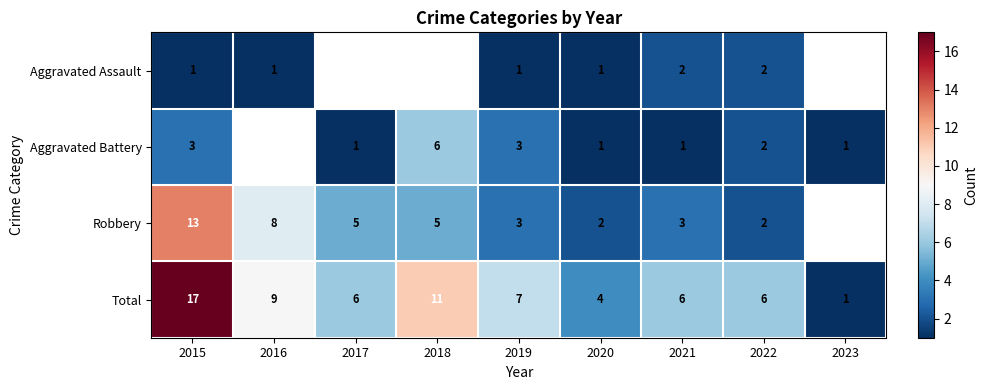

At 2021, list the series in order from smallest to largest.

Aggravated Battery, Aggravated Assault, Robbery, Total